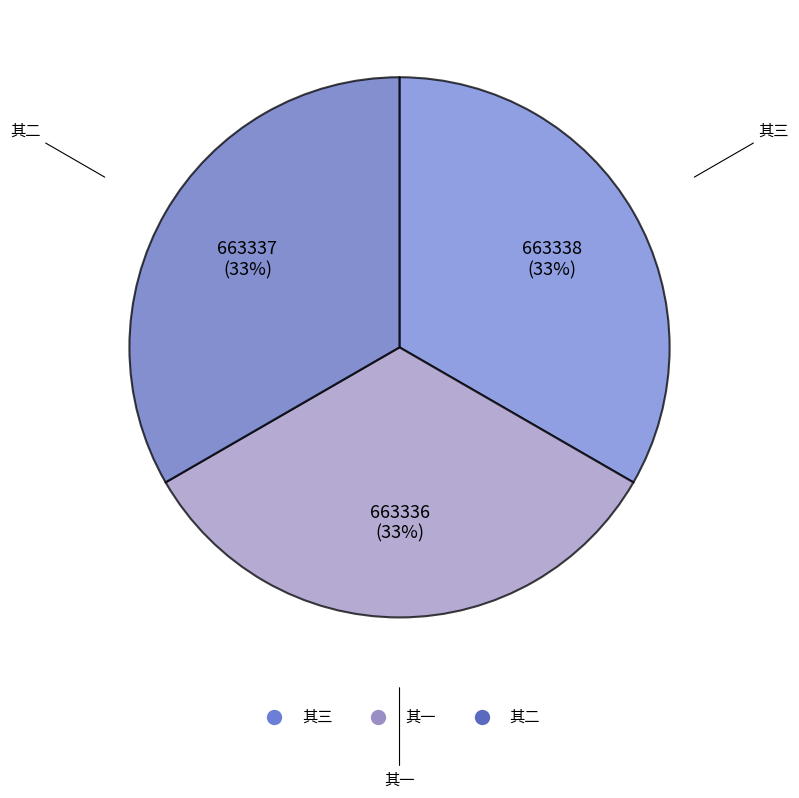

To the nearest percent, what portion does 其二 represent?

33%